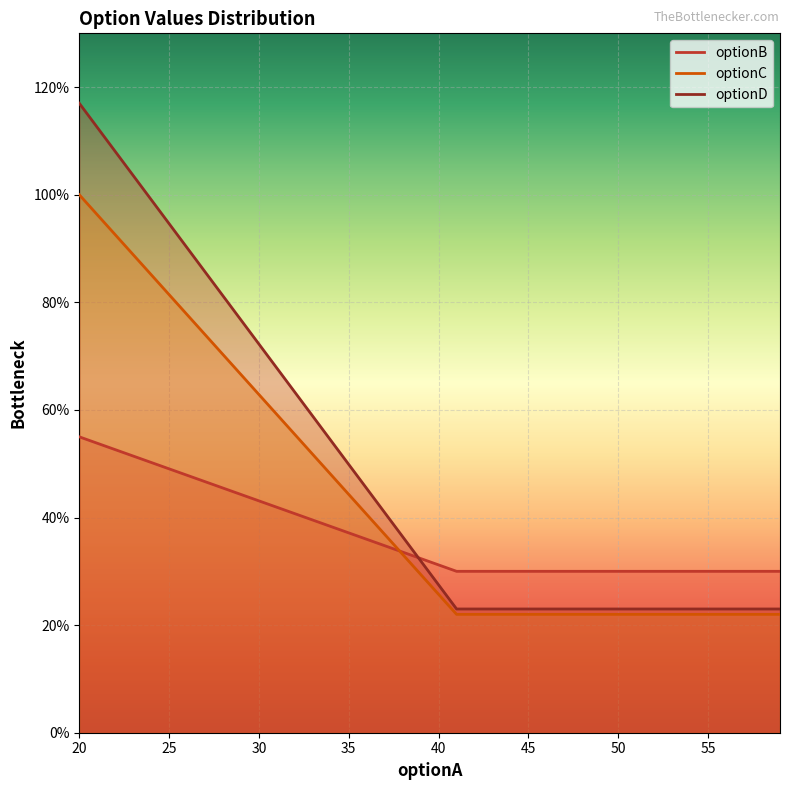

Which series changed the most between 41 and 41?

optionB